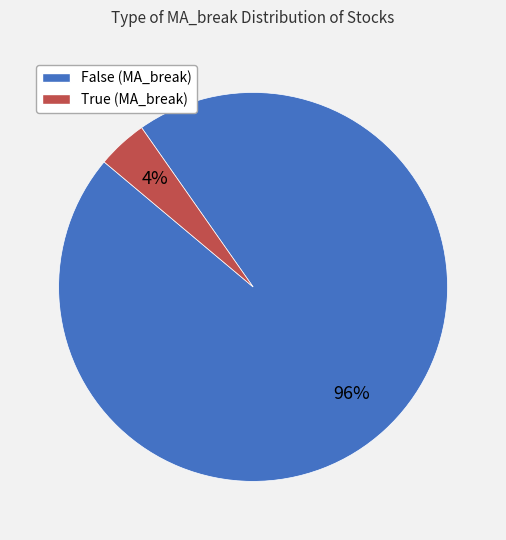

Which has a higher value, True or False?

False